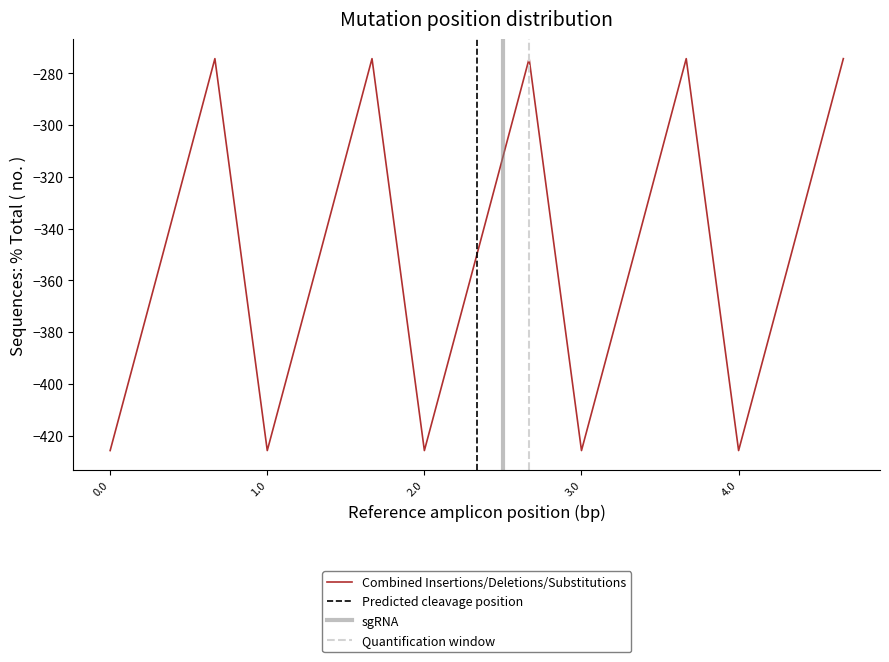

What is the maximum value for Combined Insertions/Deletions/Substitutions?

-274.3